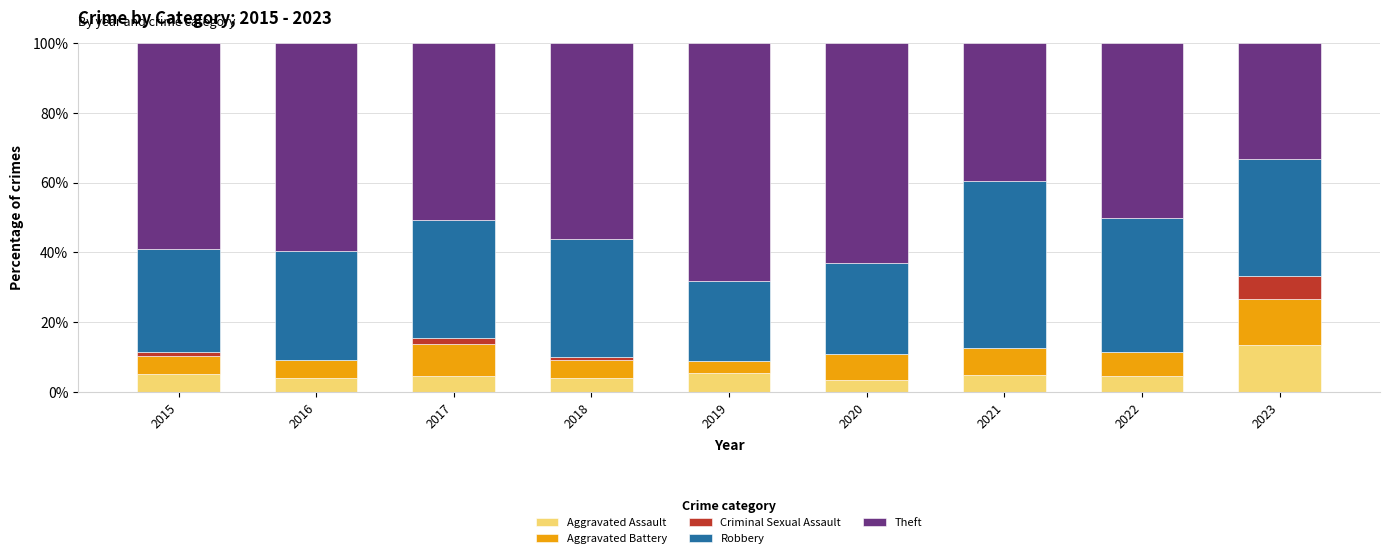

What is the highest value of the Aggravated Assault series?

13.3